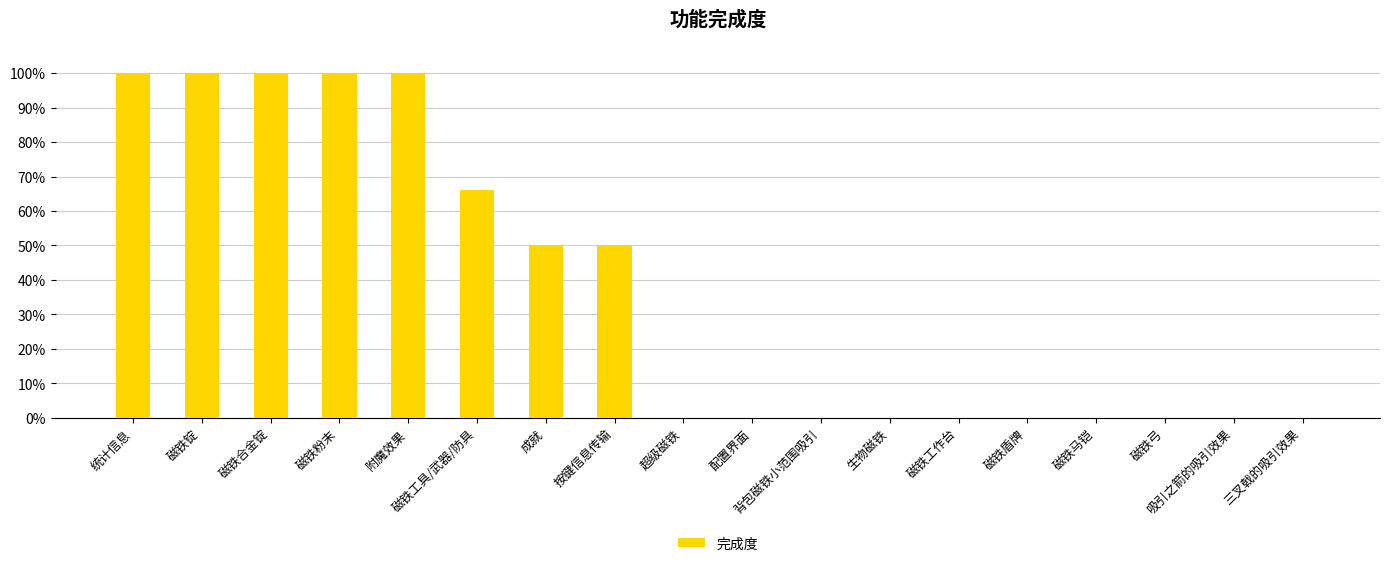

What is the label of the 13th bar from the left?

磁铁工作台